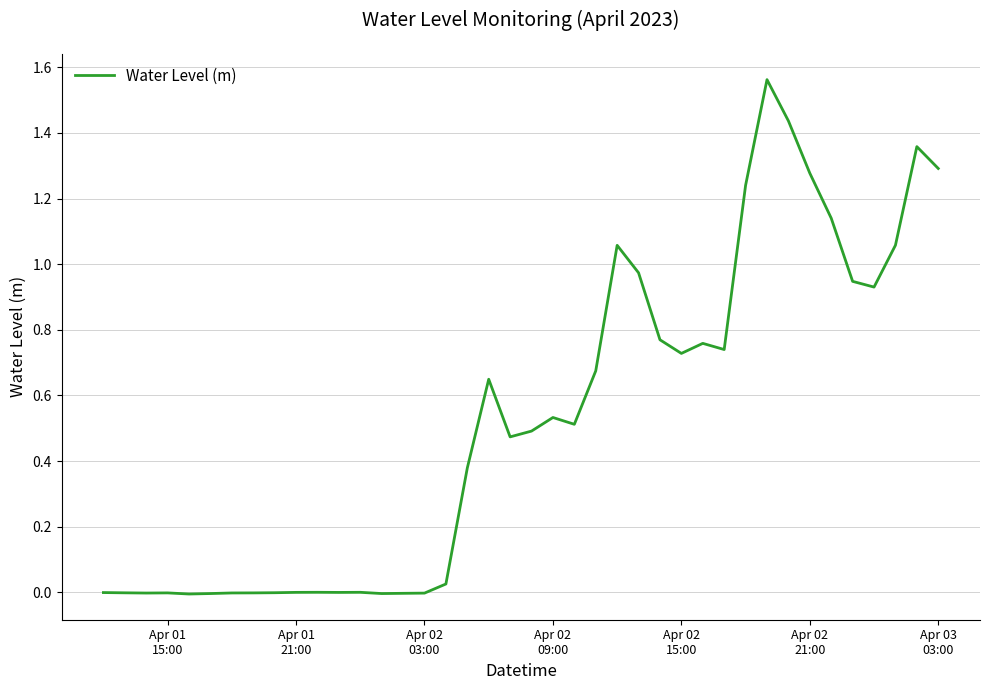

How many points are higher than both their immediate neighbors (excluding endpoints)?

9